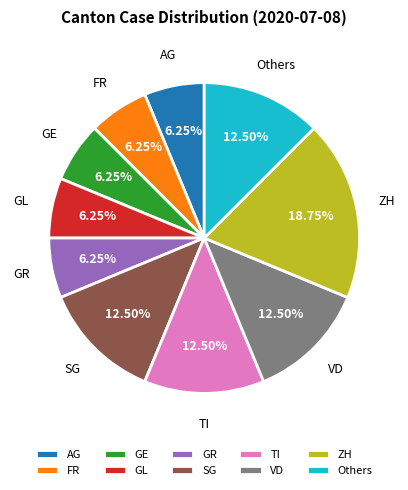

Approximately how many times larger is the value at GL compared to FR?

1.0